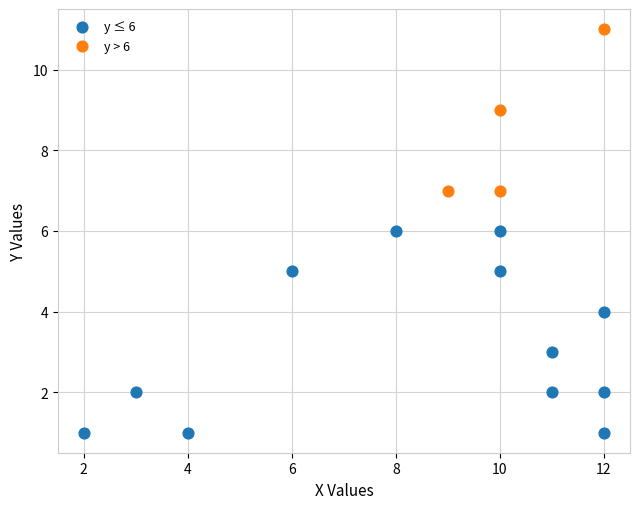

Which series reaches the maximum Y coordinate?

y > 6